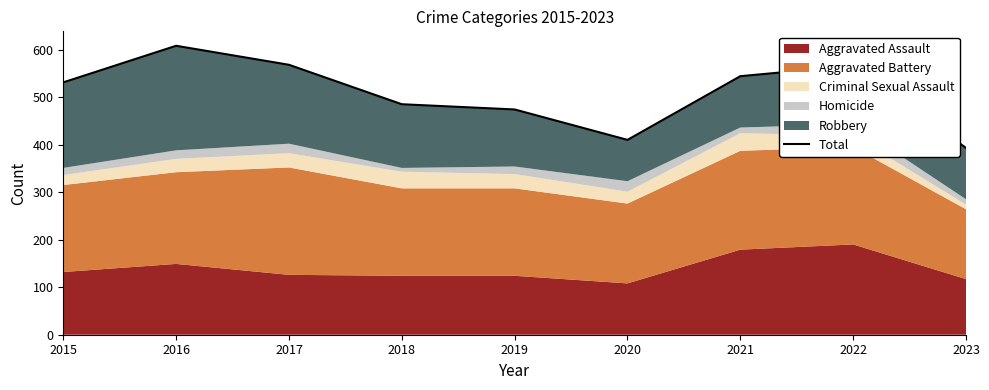

Reading right to left, what are all the values shown in this chart?

393	566	544	410	474	485	568	608	531